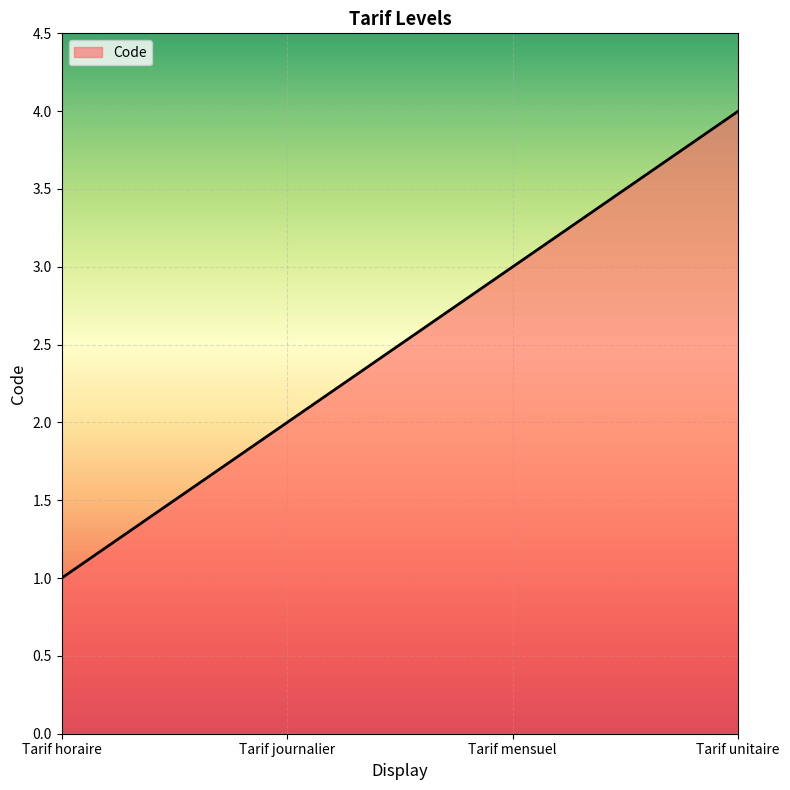

What is the sum of the values at Tarif journalier and Tarif horaire?

3